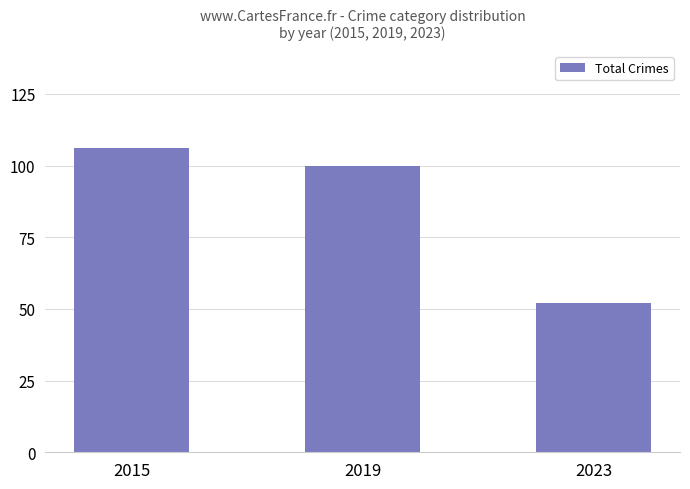

How many values are below 100?

1